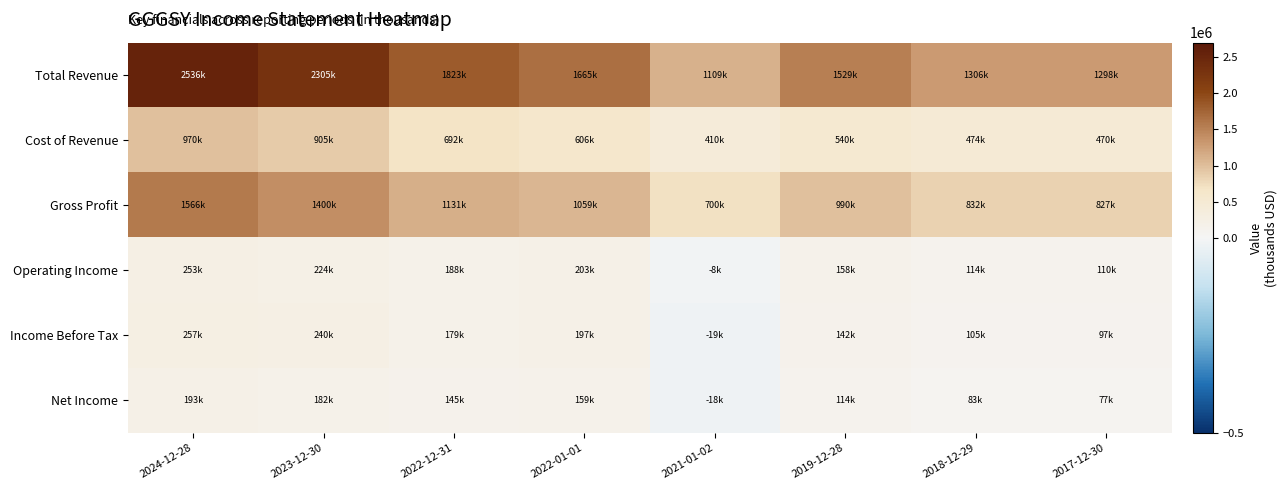

What is the total value across all series at 2023-12-30?

5255400